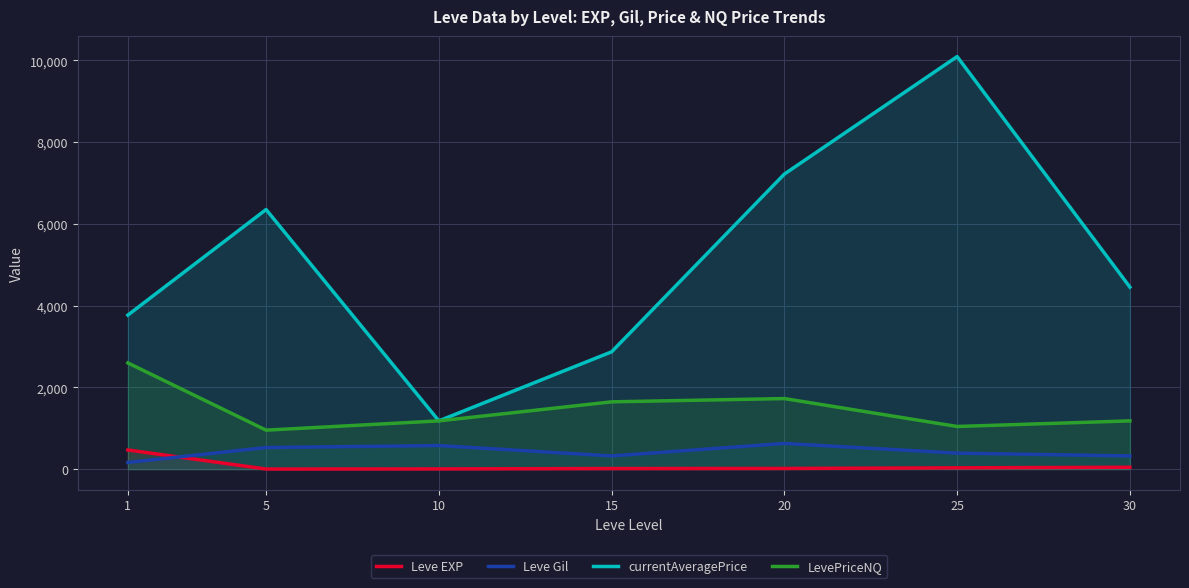

What is the value of the Leve Gil point at the 6th from the left?

391.7